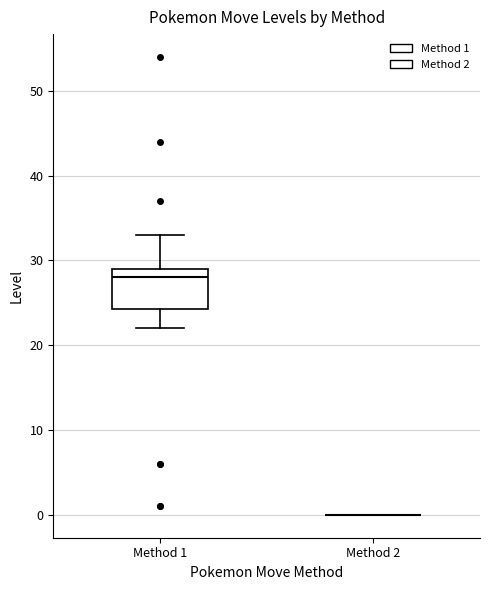

Reading left to right, transcribe this box plot: for each box, give where its median line is, the range the box spans, and where its two whiskers end, as read against the y-axis. The values are not printed on the chart, so give them approximately, as read against the axis.

Method 1: median 28, box 24 to 29, whiskers 22 to 33
Method 2: box collapsed to a line at 0, whiskers 0 to 0